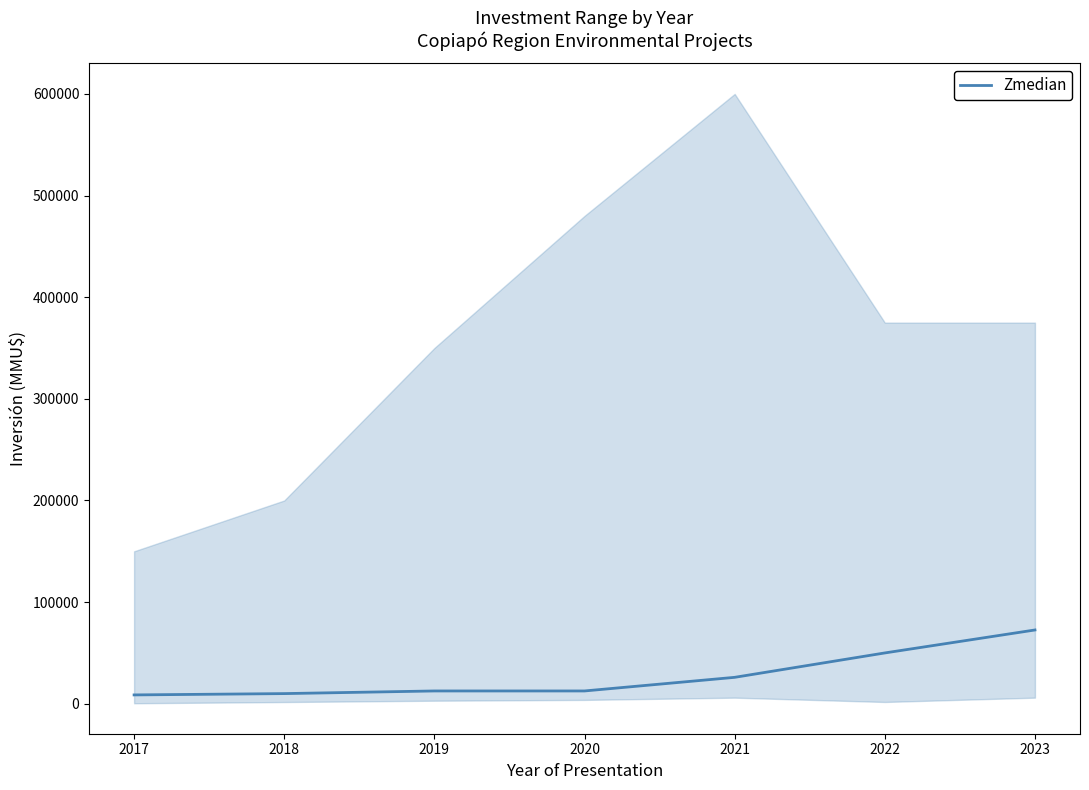

Is it true that the value at 2020 is 12600?

True